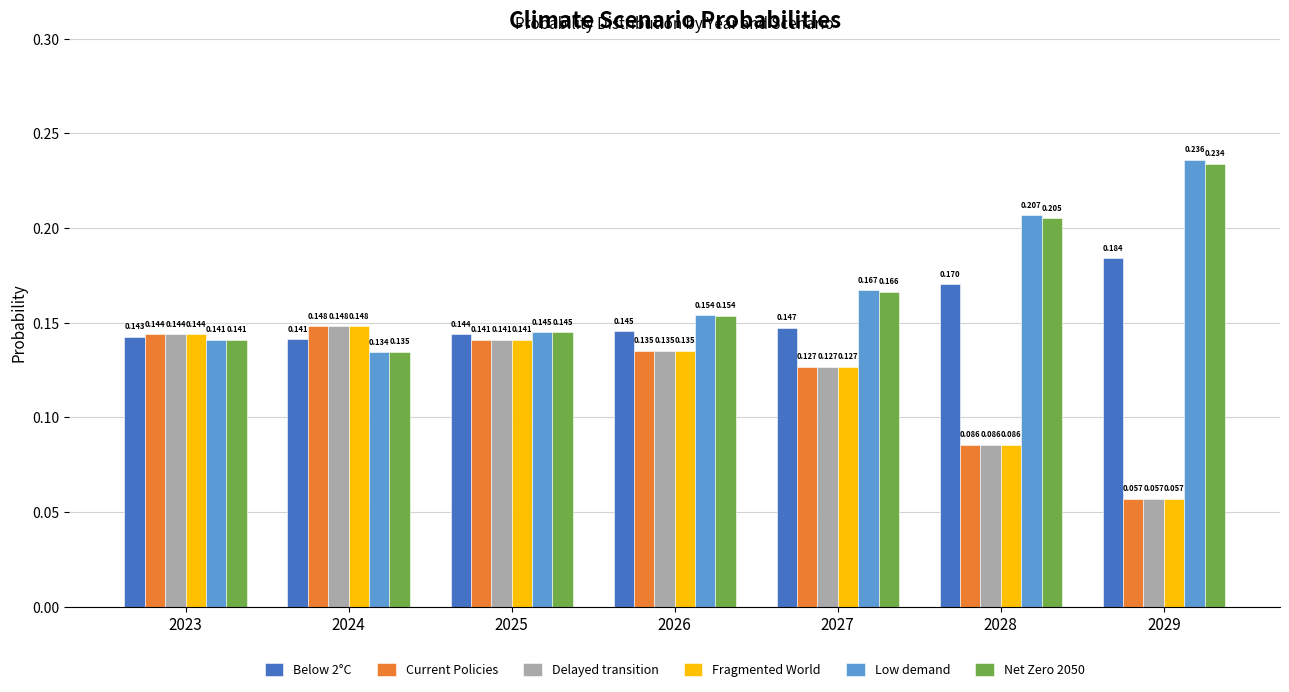

Which series changed the most between 2024 and 2028?

Low demand